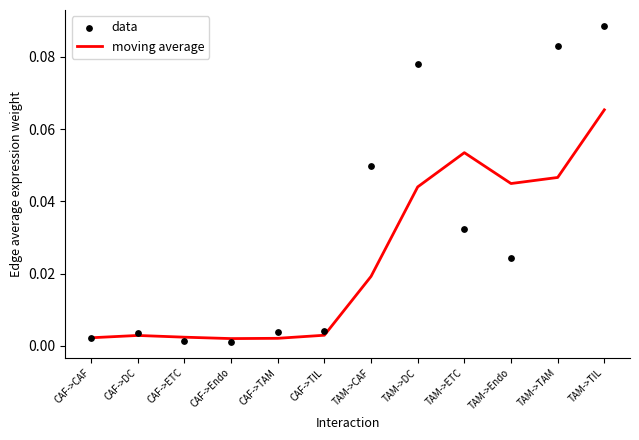

What are all the series names shown in the legend?

moving average, data